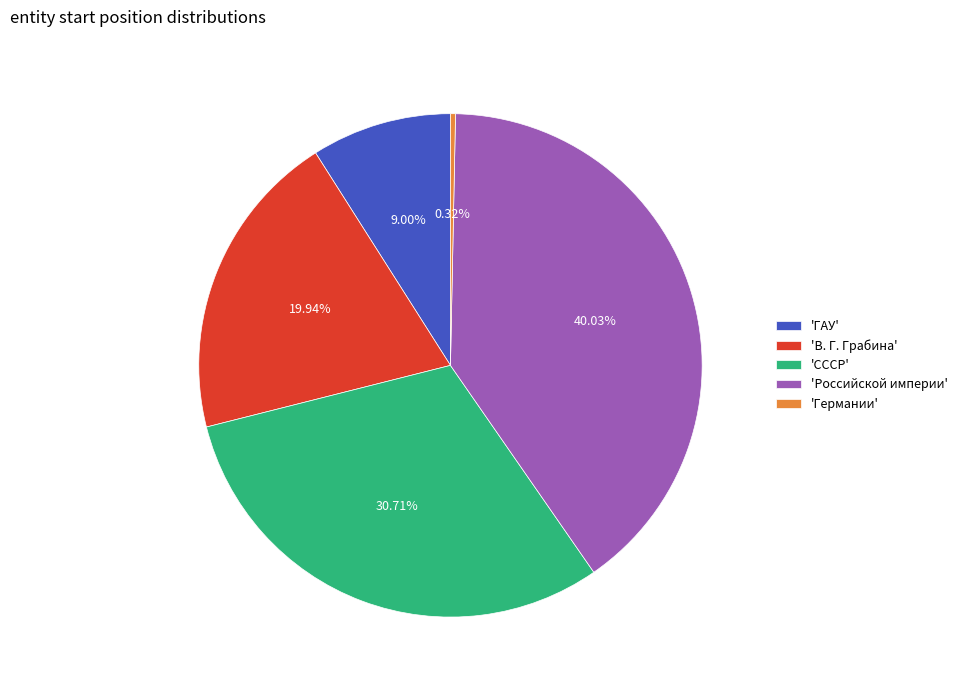

Approximately how many times larger is the value at 'В. Г. Грабина' compared to 'СССР'?

0.6